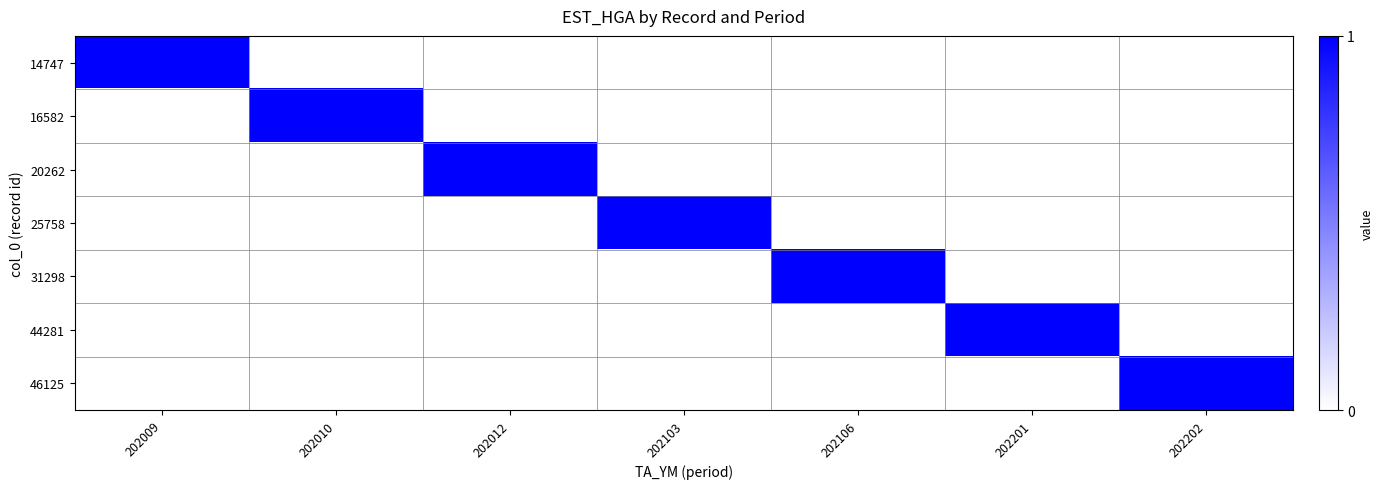

Between 202103 and 202201, which series saw the biggest shift?

25758